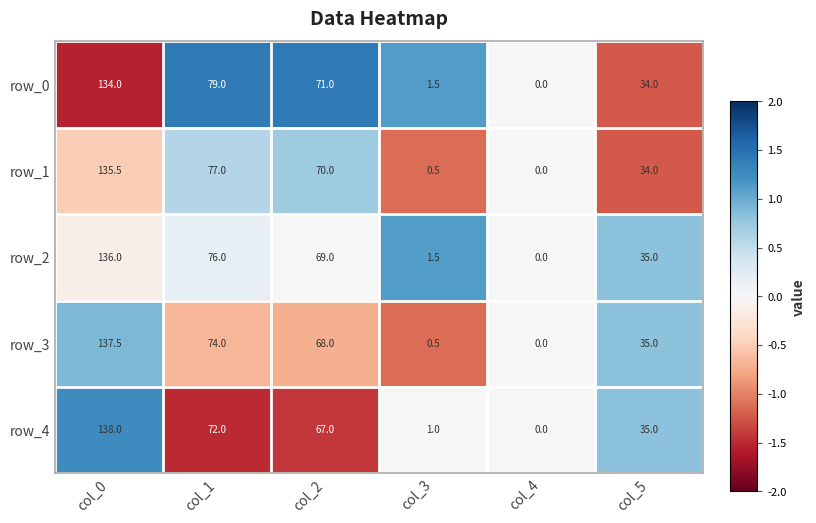

At which category is the sum across all series the highest?

col_0